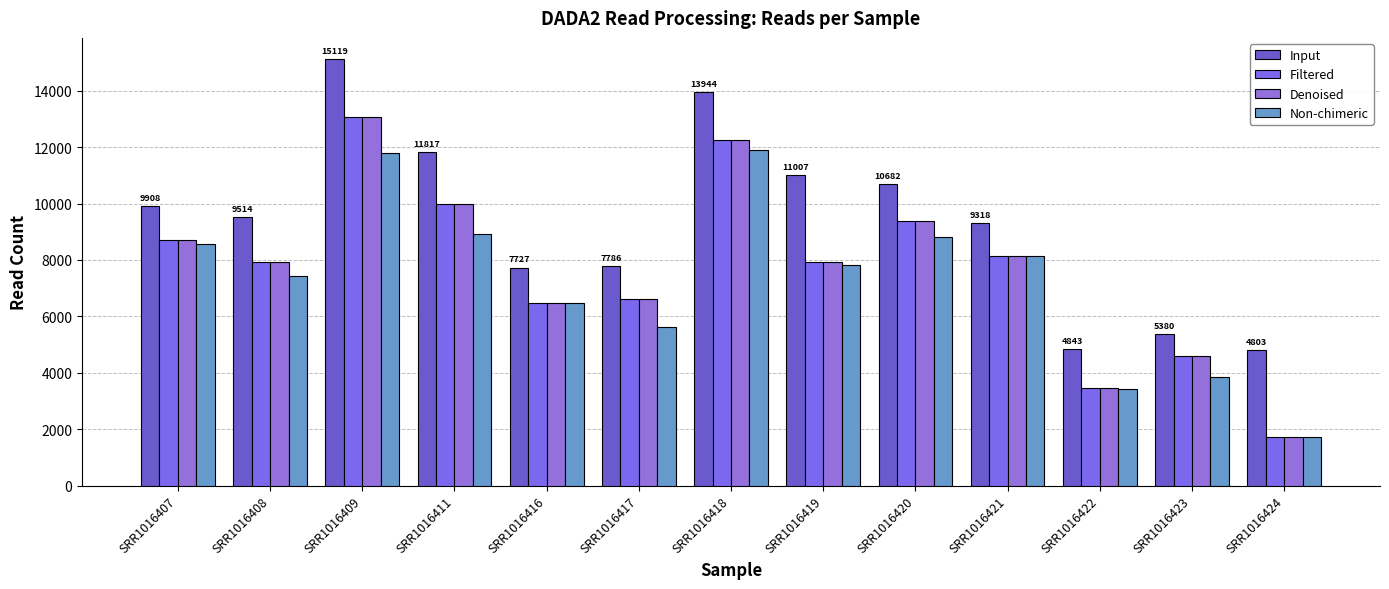

At how many categories does at least one series exceed 7771?

9